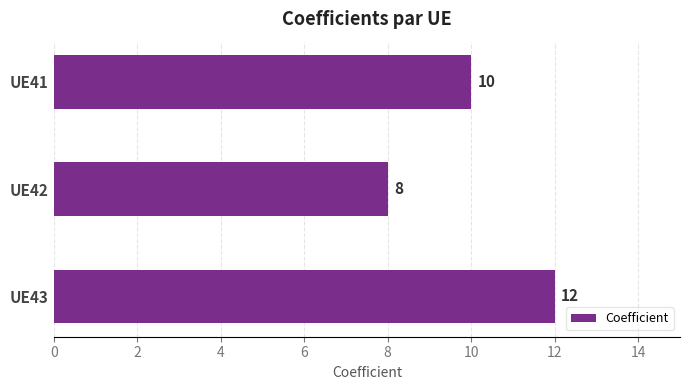

Reading top to bottom, extract all data points from this chart.

10	8	12